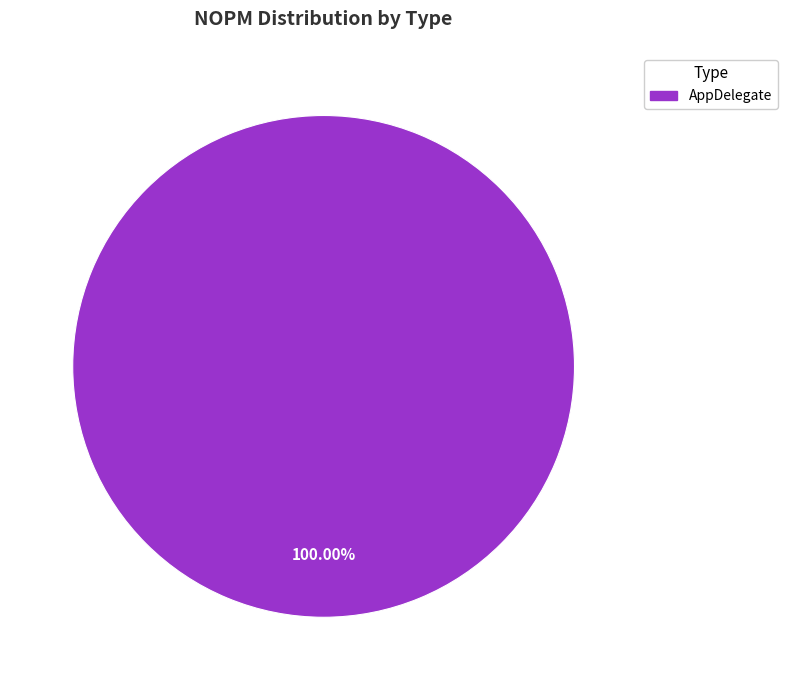

Rank the categories by value from lowest to highest.

AppDelegate